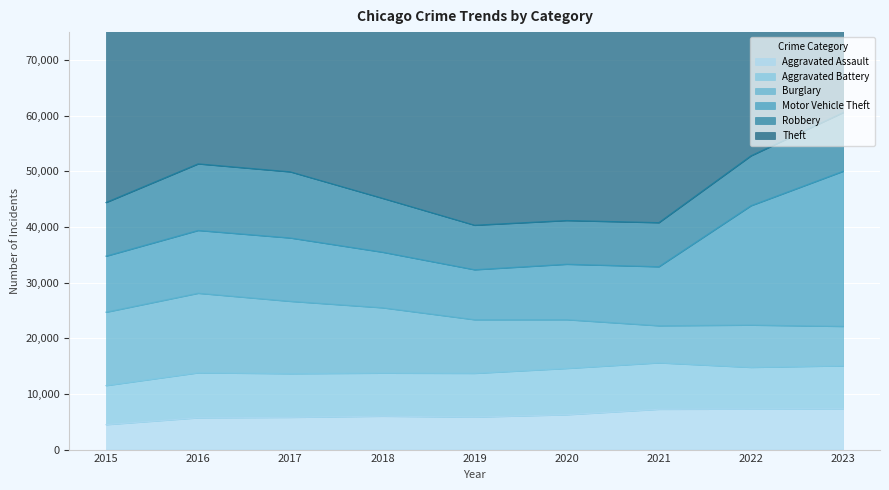

Between 2021 and 2023, which series saw the biggest shift?

Motor Vehicle Theft